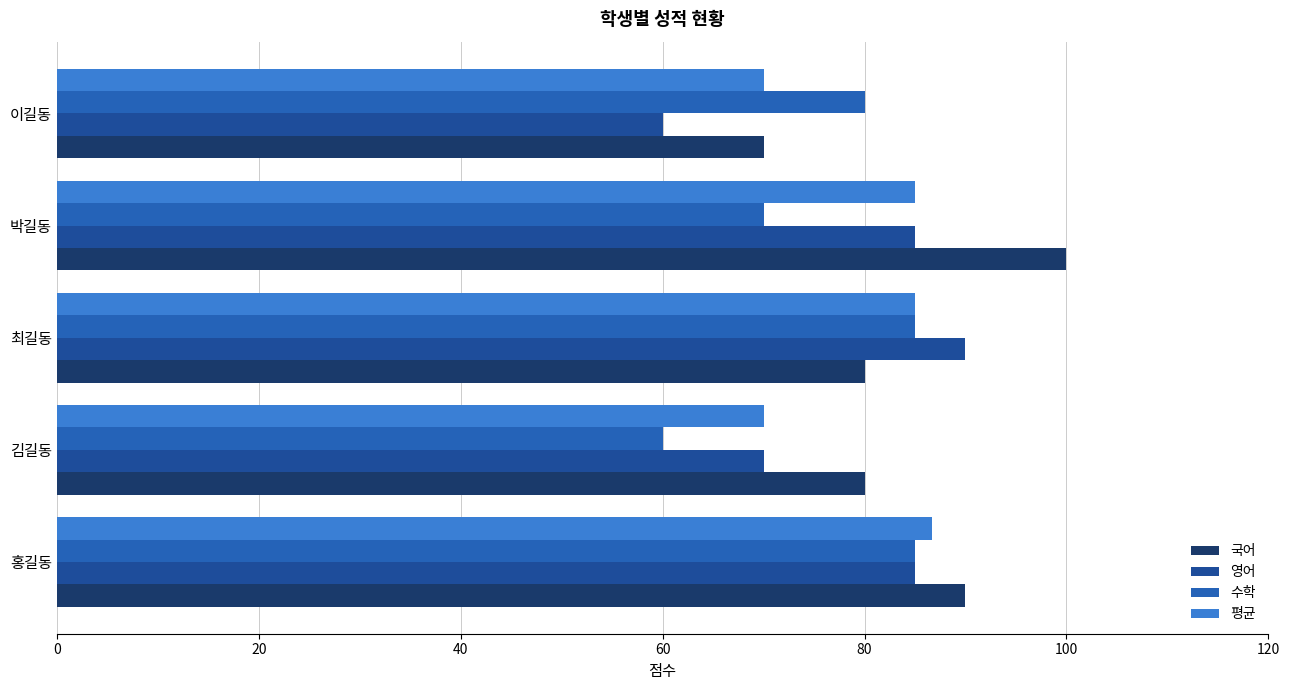

What is the highest value of the 국어 series?

100.0